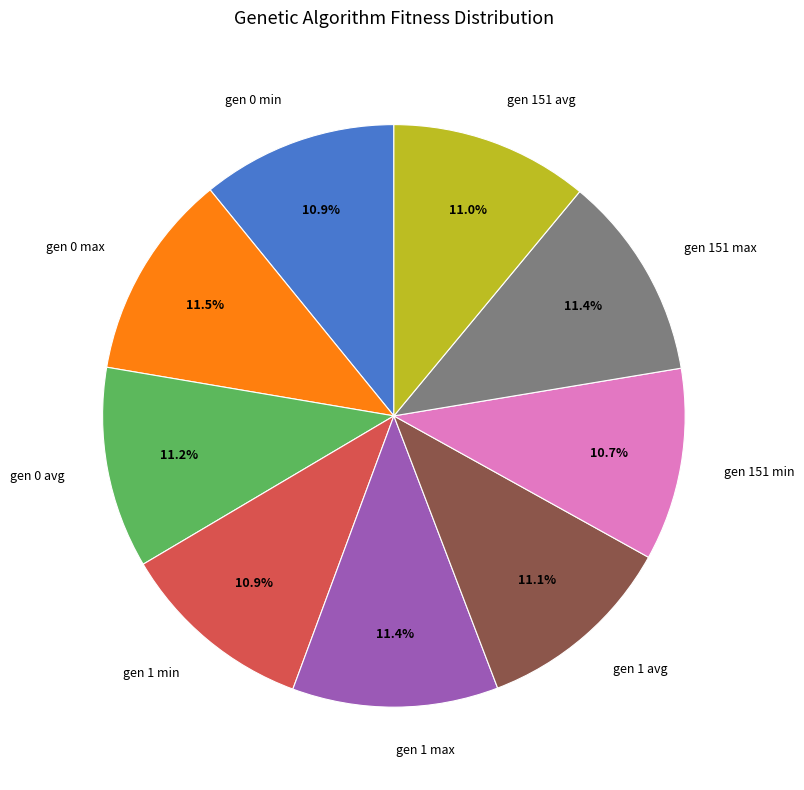

To the nearest percent, what is the average slice percentage?

11%